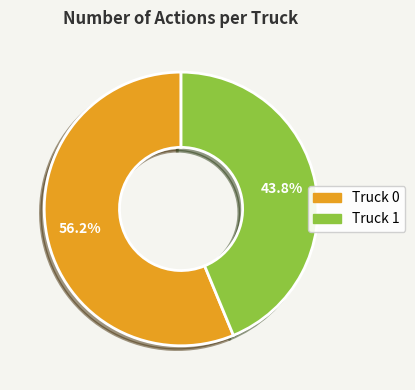

The Truck 0 slice represents 56% of the pie. True or false?

True